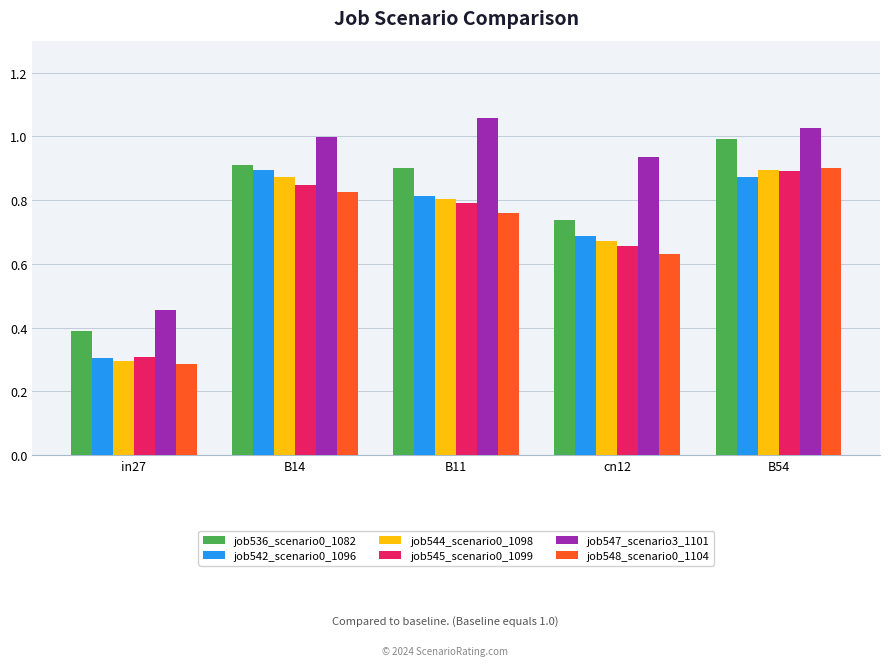

What is the minimum value for job536_scenario0_1082?

0.4